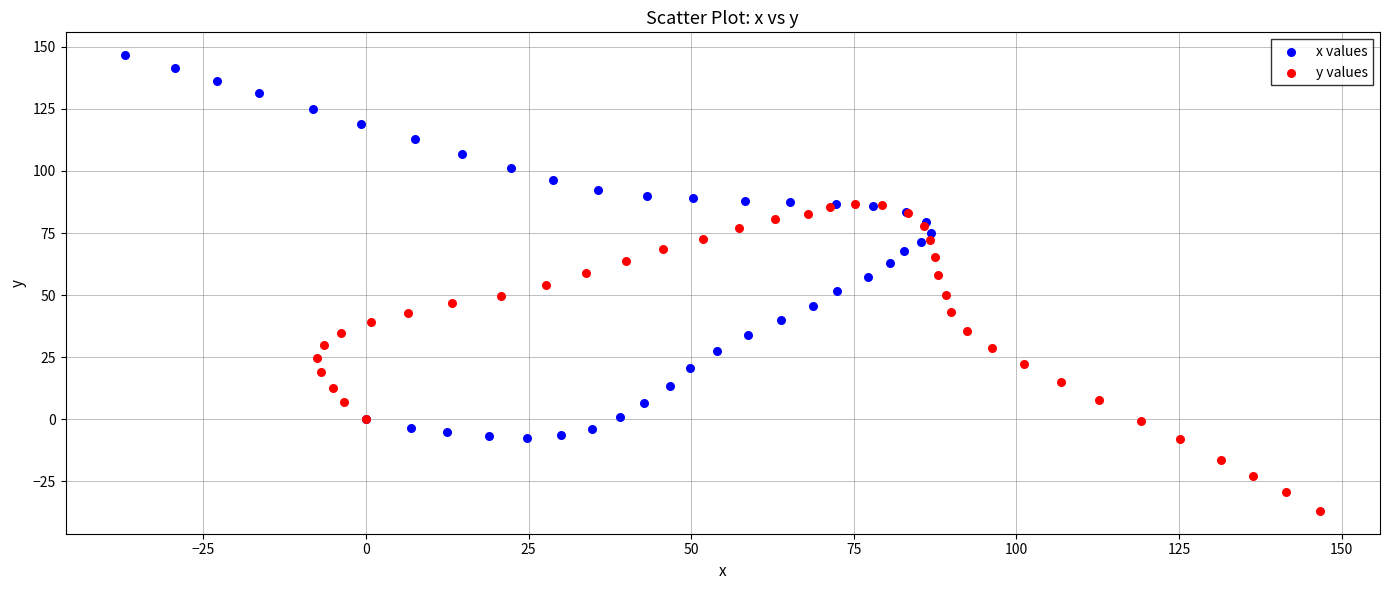

Which series reaches the maximum Y coordinate?

x values